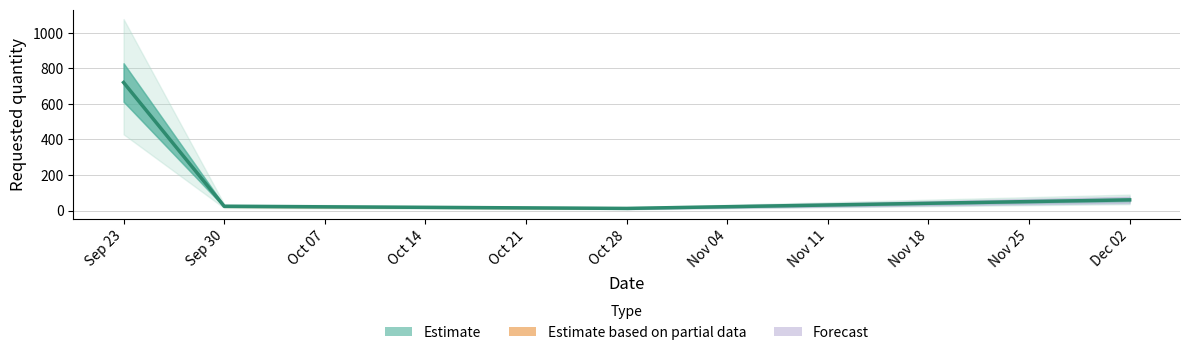

What is the minimum value shown in the chart?

12